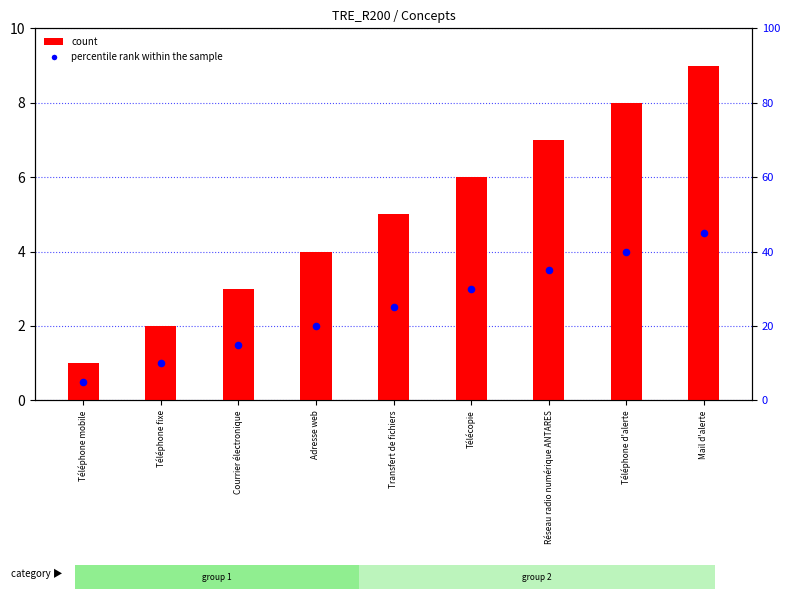

Is the value of percentile rank within the sample at Adresse web greater than the value of count at Téléphone fixe?

No